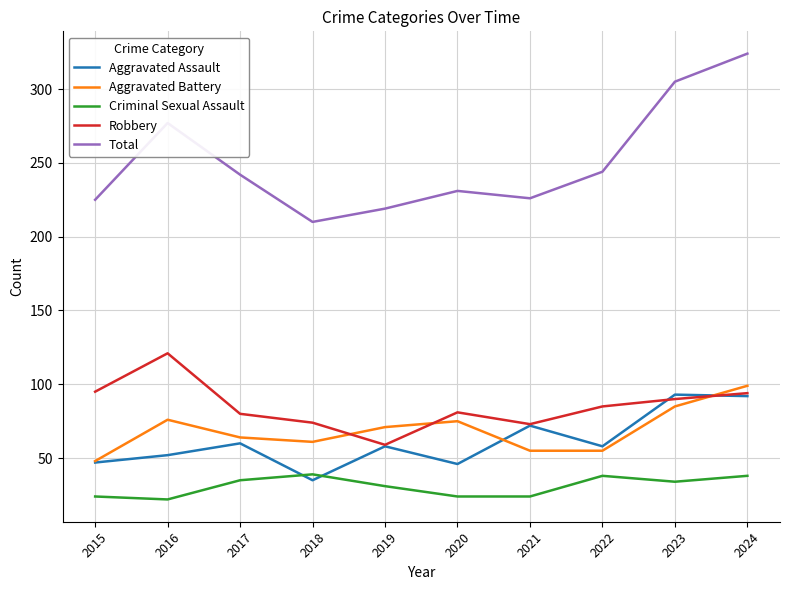

True or false: Total and Criminal Sexual Assault intersect in this chart.

False